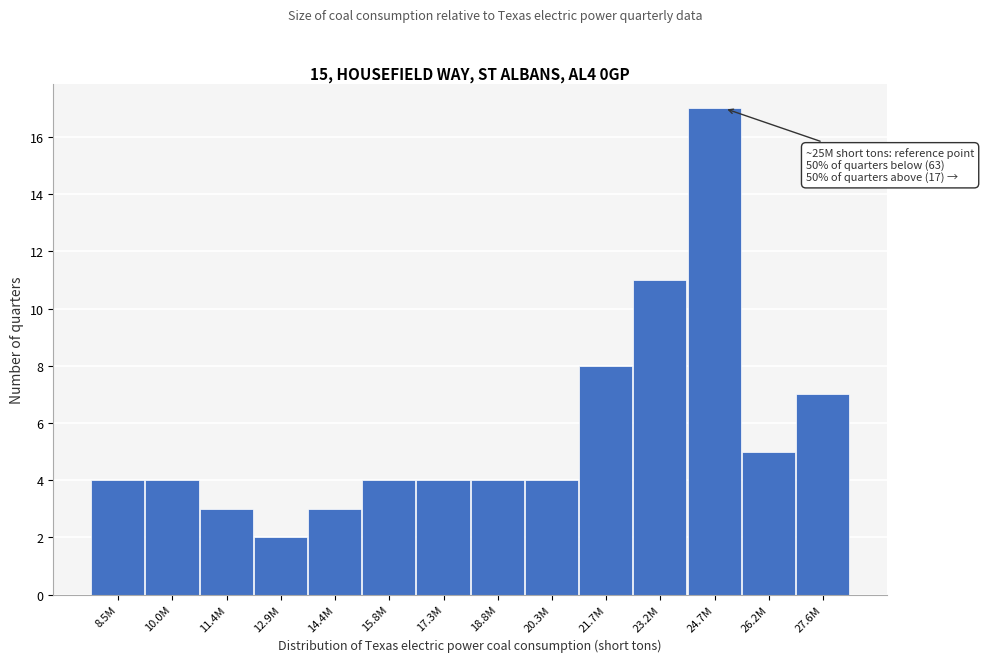

Reading left to right, transcribe all the data shown in this chart.

8.5M=4	10.0M=4	11.4M=3	12.9M=2	14.4M=3	15.8M=4	17.3M=4	18.8M=4	20.3M=4	21.7M=8	23.2M=11	24.7M=17	26.2M=5	27.6M=7